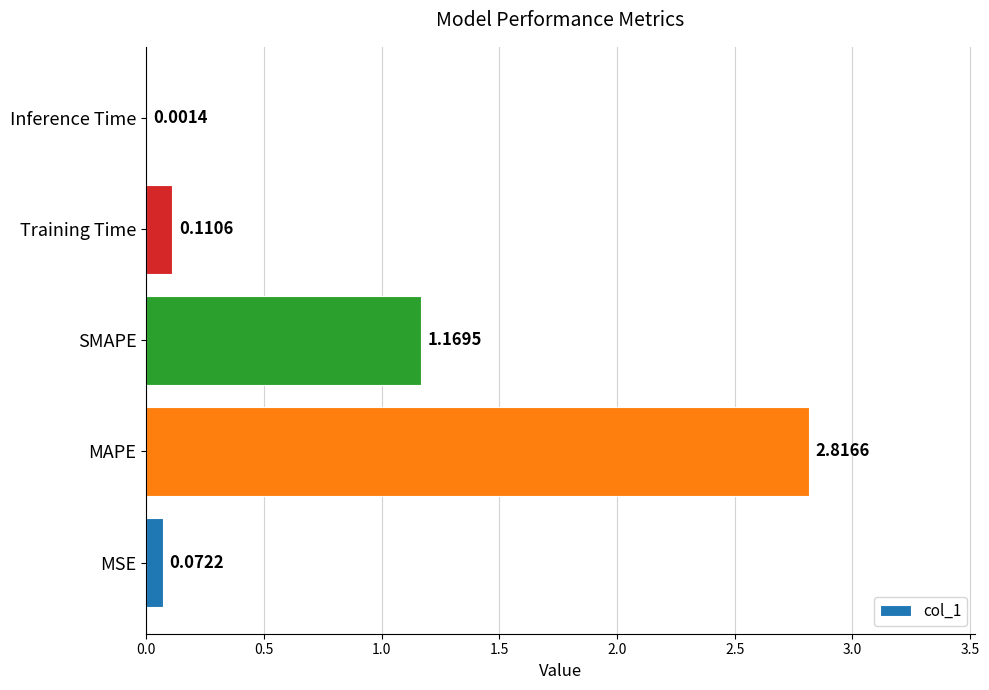

At which label is the value closest to 1?

SMAPE